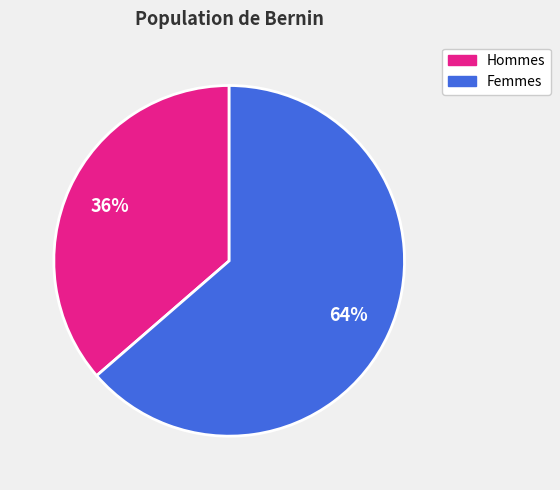

Count the number of slices in the pie.

2